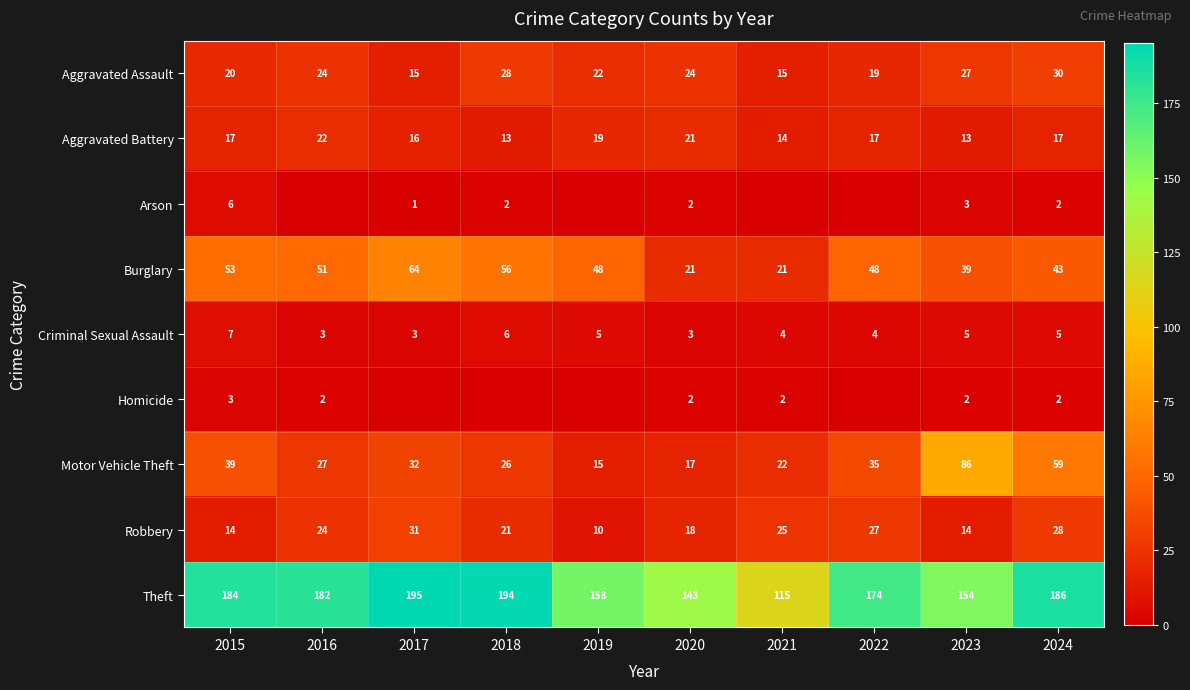

What is the average value of the Motor Vehicle Theft series?

36